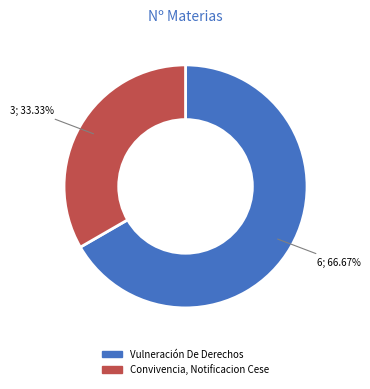

How many segments does this pie chart have?

2